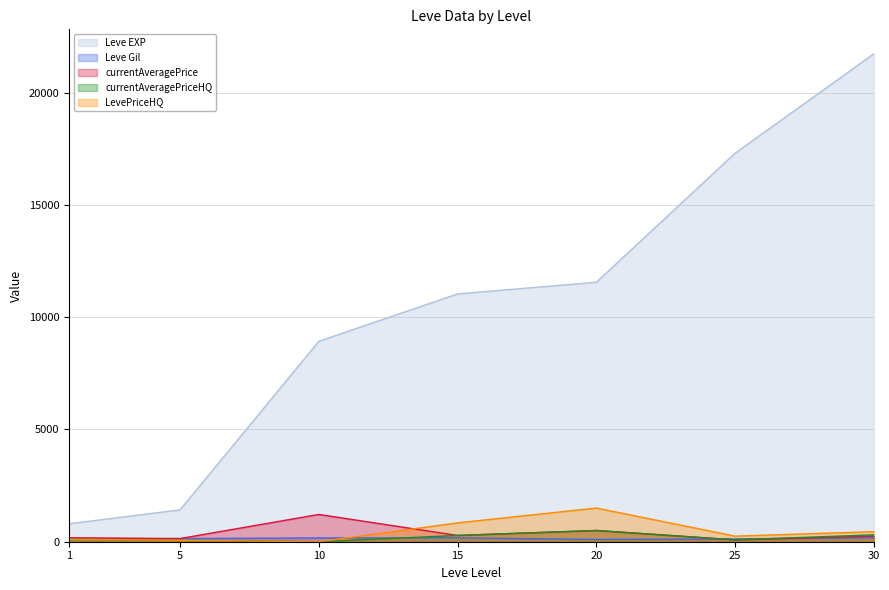

What is the maximum value shown in the chart?

21740.0